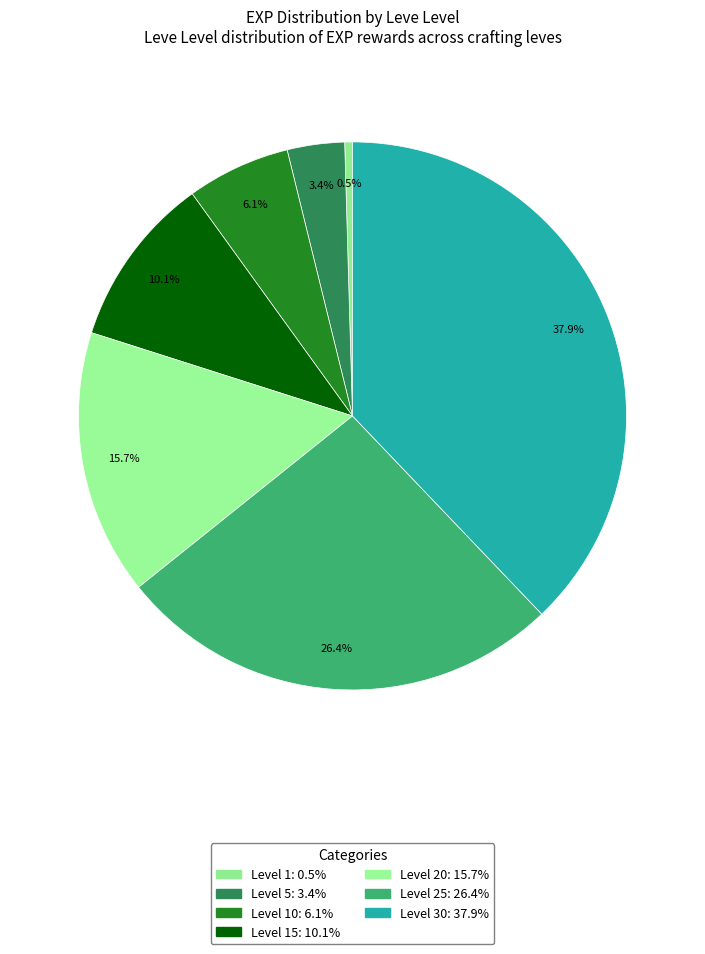

To the nearest percent, what is the average slice percentage?

14%